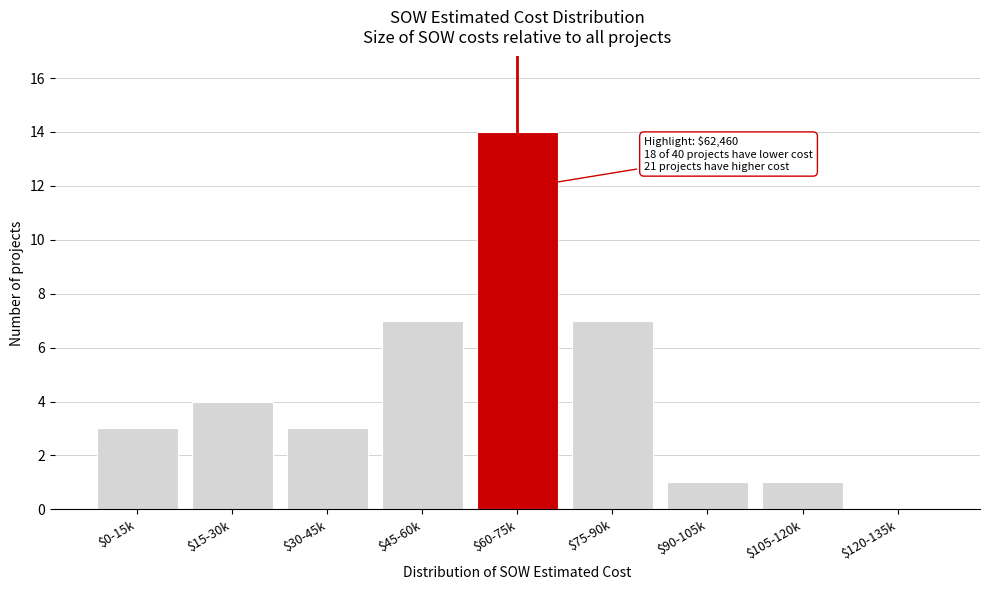

What is the sum of all values?

40